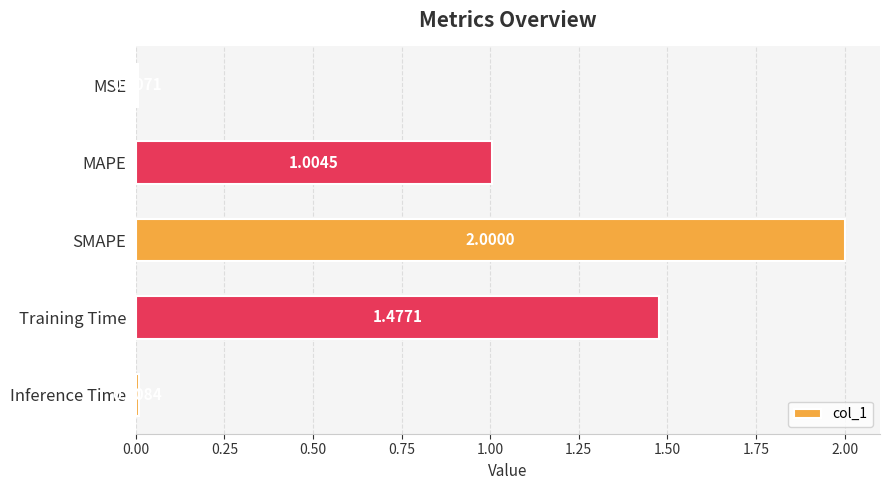

Which has a higher value, SMAPE or MAPE?

SMAPE